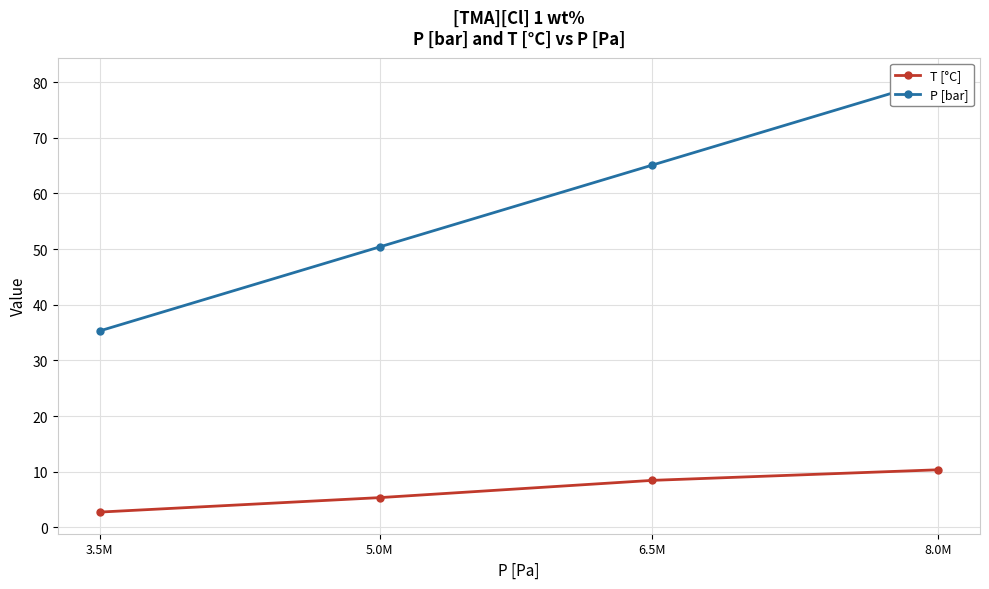

What is the spread (max minus min) of values at 5.0M?

45.0